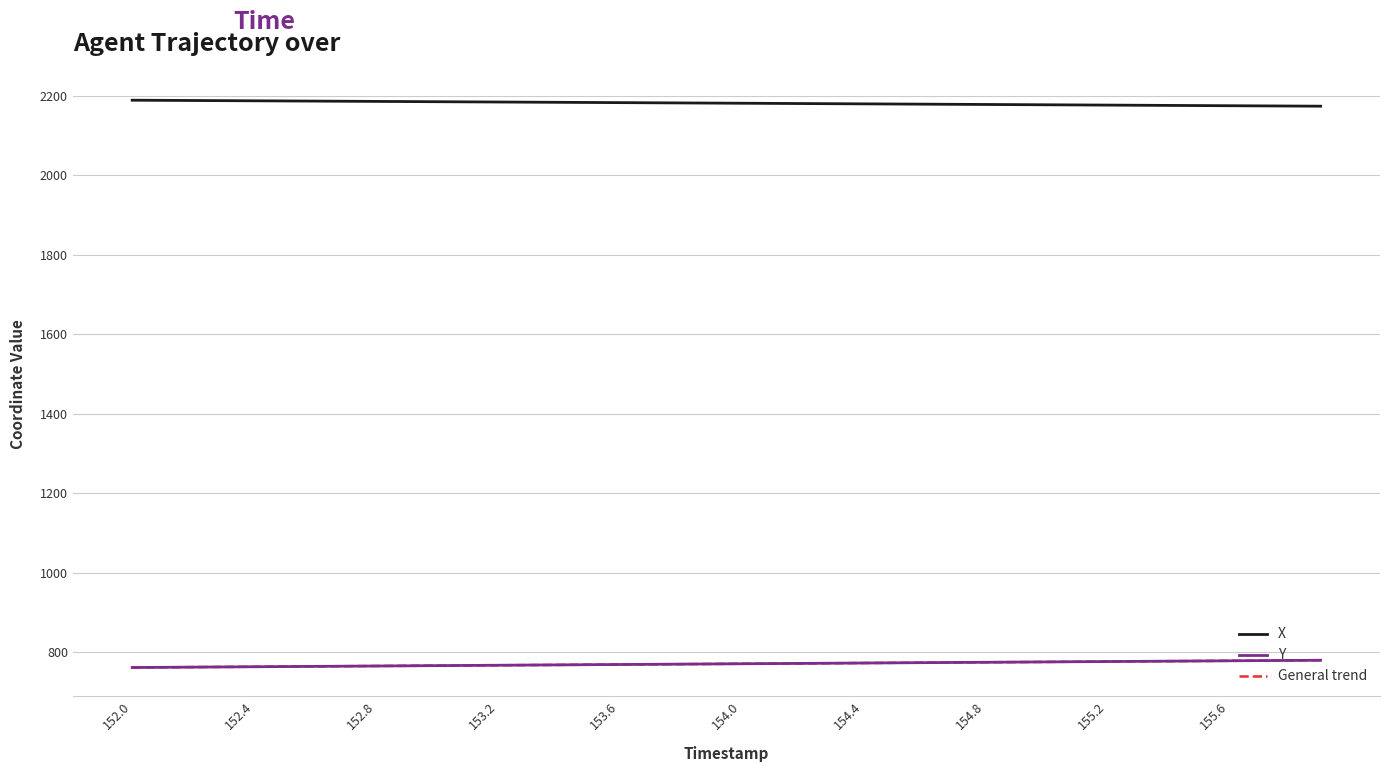

True or false: Y and X intersect in this chart.

False